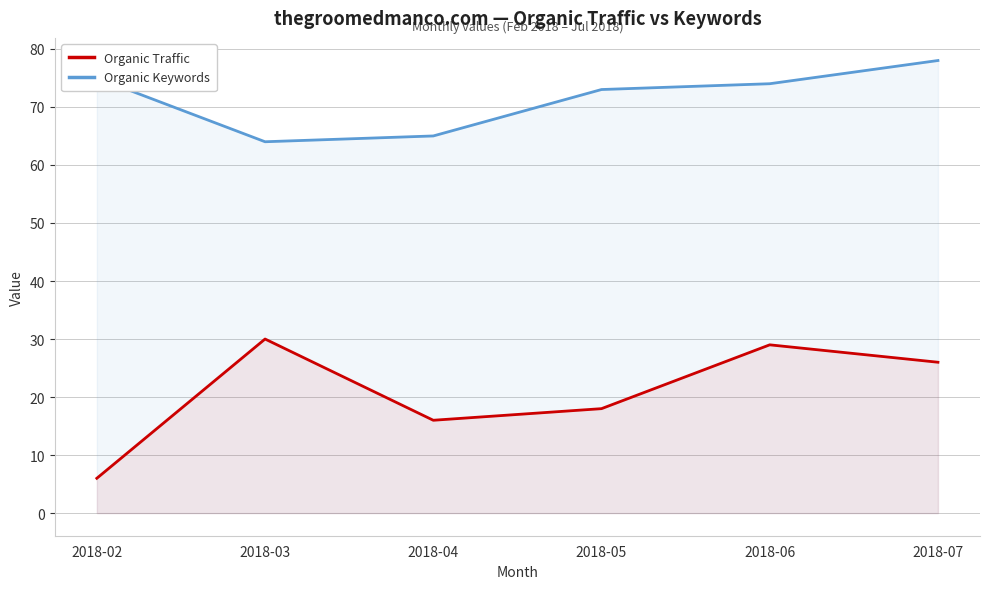

Which series has the largest range (max minus min)?

Organic Traffic